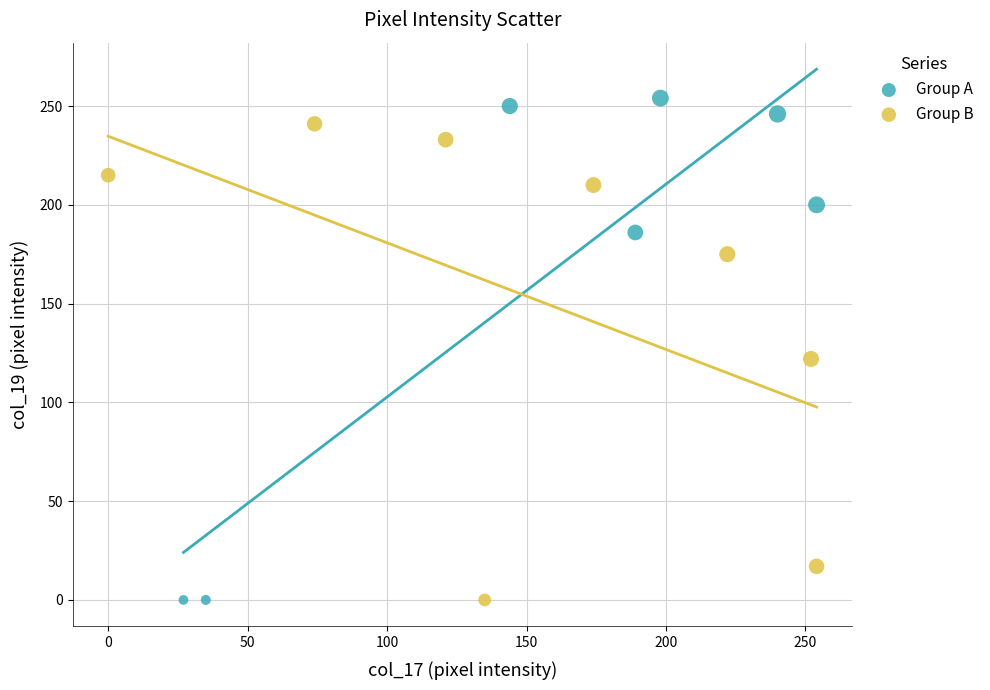

Which series reaches the maximum Y coordinate?

Group A